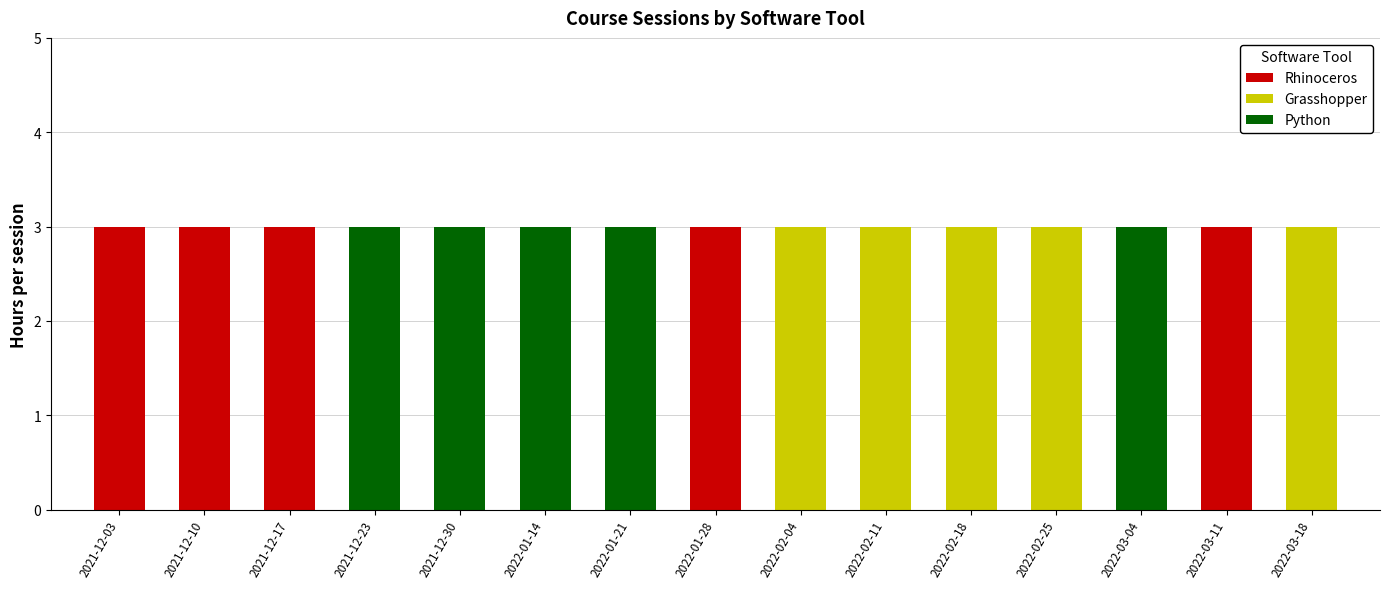

The Rhinoceros series shows -2 at 2022-01-21. True or false?

False